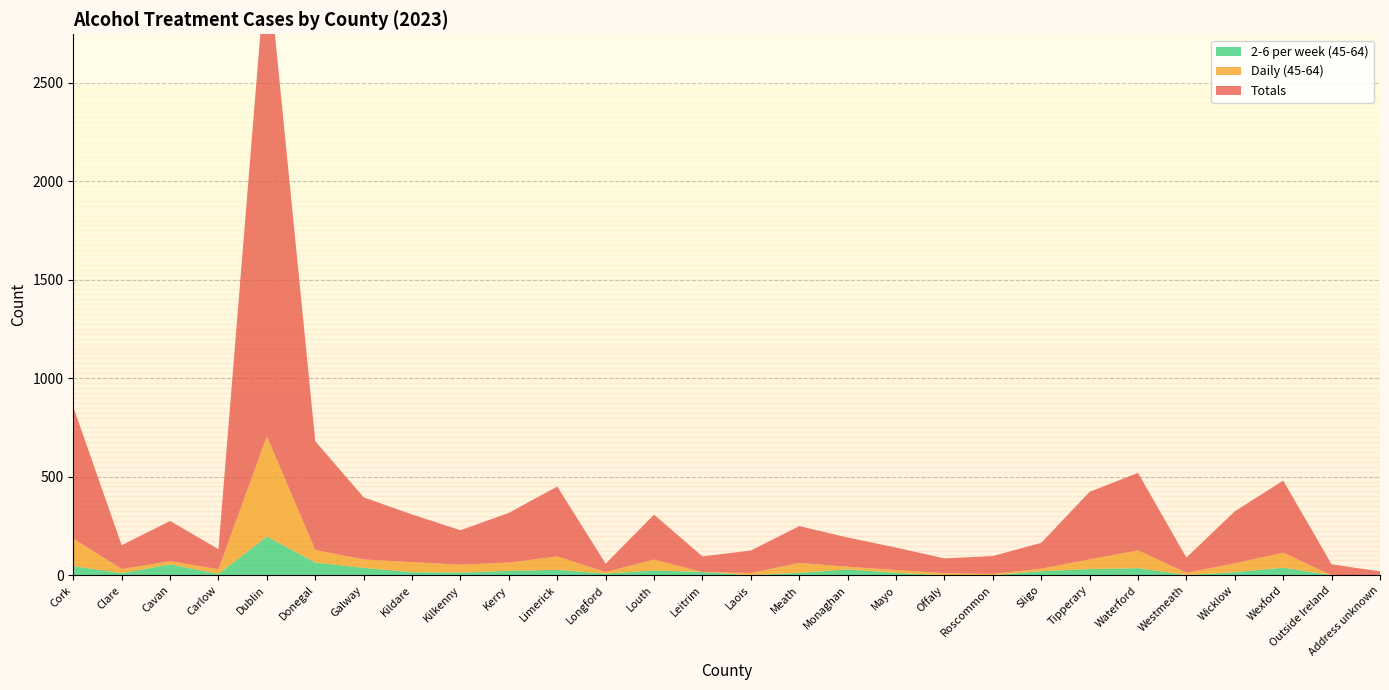

Reading left to right, list all the values displayed in this chart.

Totals: Cork=668	Clare=121	Cavan=204	Carlow=102	Dublin=2451	Donegal=552	Galway=315	Kildare=242	Kilkenny=175	Kerry=252	Limerick=355	Longford=42	Louth=228	Leitrim=79	Laois=114	Meath=187	Monaghan=148	Mayo=114	Offaly=75	Roscommon=91	Sligo=131	Tipperary=343	Waterford=393	Westmeath=77	Wicklow=264	Wexford=366	Outside Ireland=55	Address unknown=19
Daily (45-64): Cork=140	Clare=21	Cavan=16	Carlow=24	Dublin=509	Donegal=64	Galway=43	Kildare=51	Kilkenny=40	Kerry=42	Limerick=68	Longford=8	Louth=55	Leitrim=0	Laois=11	Meath=50	Monaghan=14	Mayo=14	Offaly=10	Roscommon=6	Sligo=13	Tipperary=49	Waterford=90	Westmeath=12	Wicklow=45	Wexford=76	Outside Ireland=0	Address unknown=0
2-6 per week (45-64): Cork=46	Clare=10	Cavan=55	Carlow=6	Dublin=196	Donegal=64	Galway=37	Kildare=15	Kilkenny=13	Kerry=22	Limerick=27	Longford=8	Louth=24	Leitrim=16	Laois=0	Meath=12	Monaghan=29	Mayo=12	Offaly=0	Roscommon=0	Sligo=20	Tipperary=31	Waterford=36	Westmeath=0	Wicklow=15	Wexford=38	Outside Ireland=0	Address unknown=0